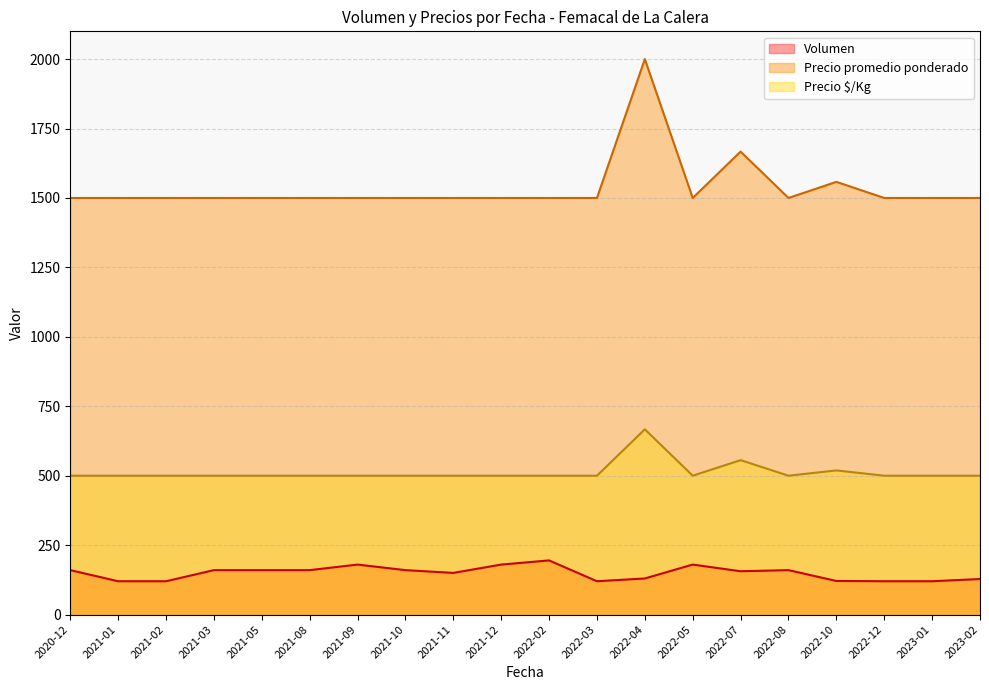

Is the value of Volumen at 2021-02 greater than the value of Precio $/Kg at 2022-08?

No